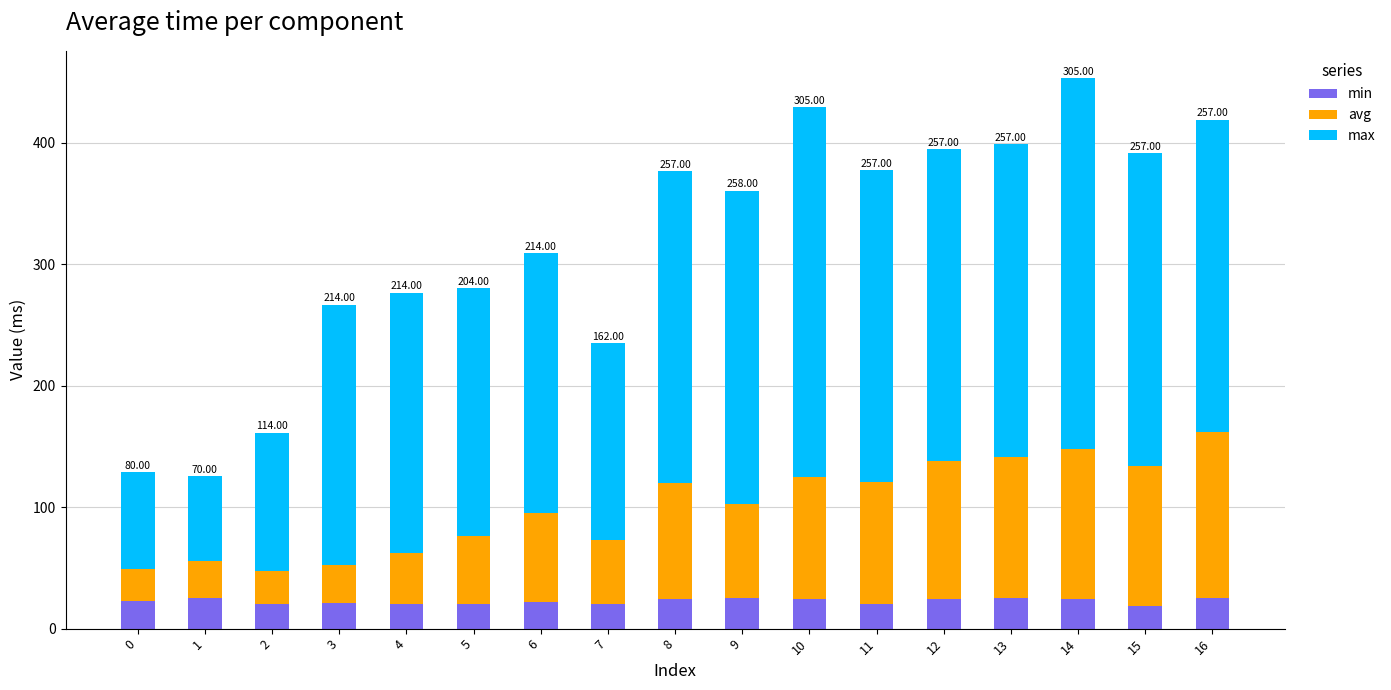

What is the sum of the min values at 7 and 11?

40.0